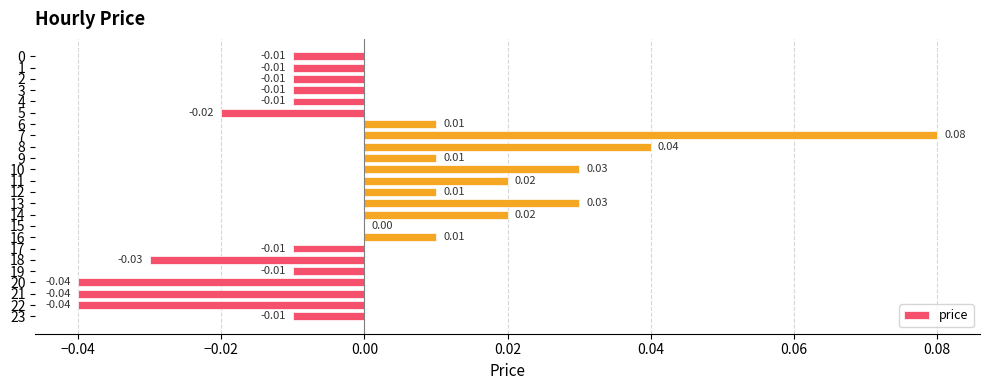

True or false: the data shows -0.0 at 19.

True